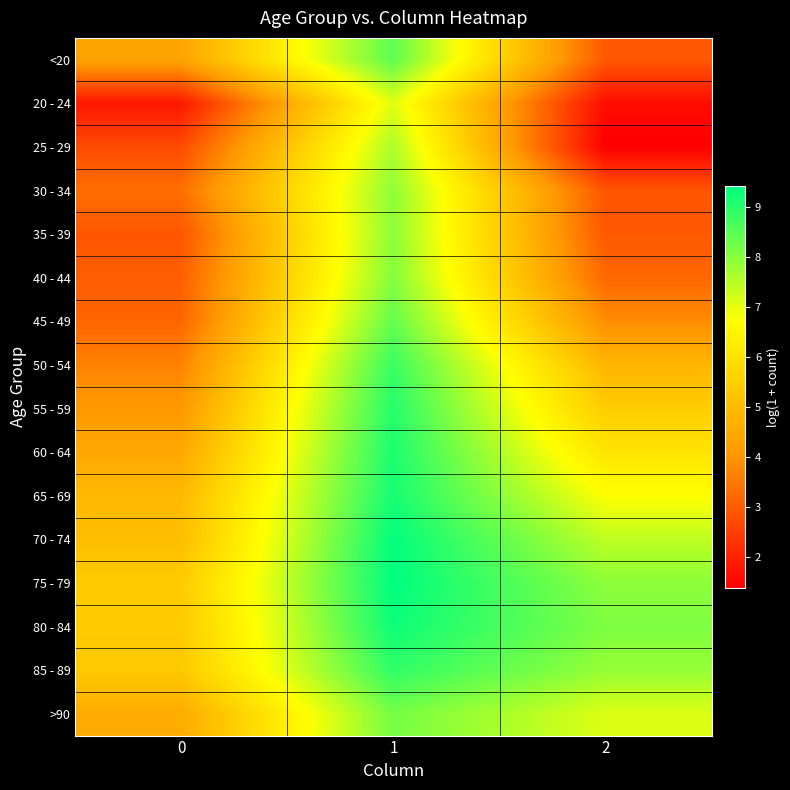

Count the number of categories in the chart.

3